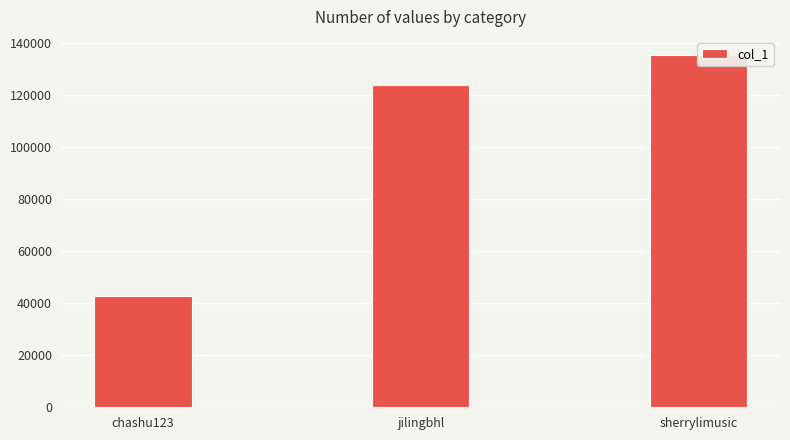

Rank the categories by value from lowest to highest.

chashu123, jilingbhl, sherrylimusic